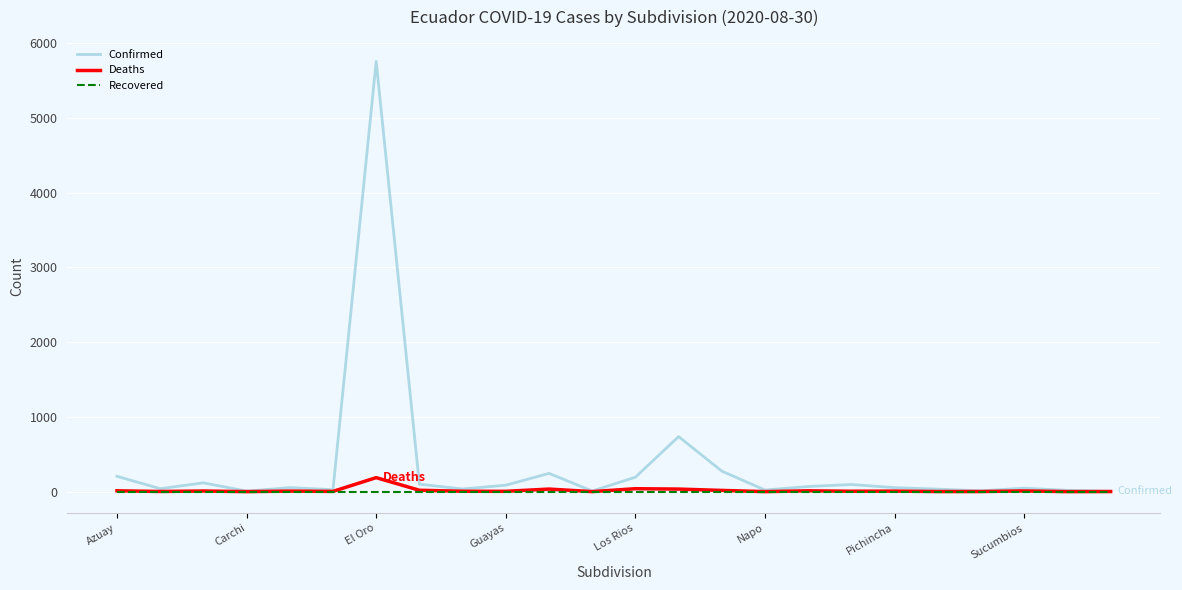

Which series has the widest spread of values?

Confirmed